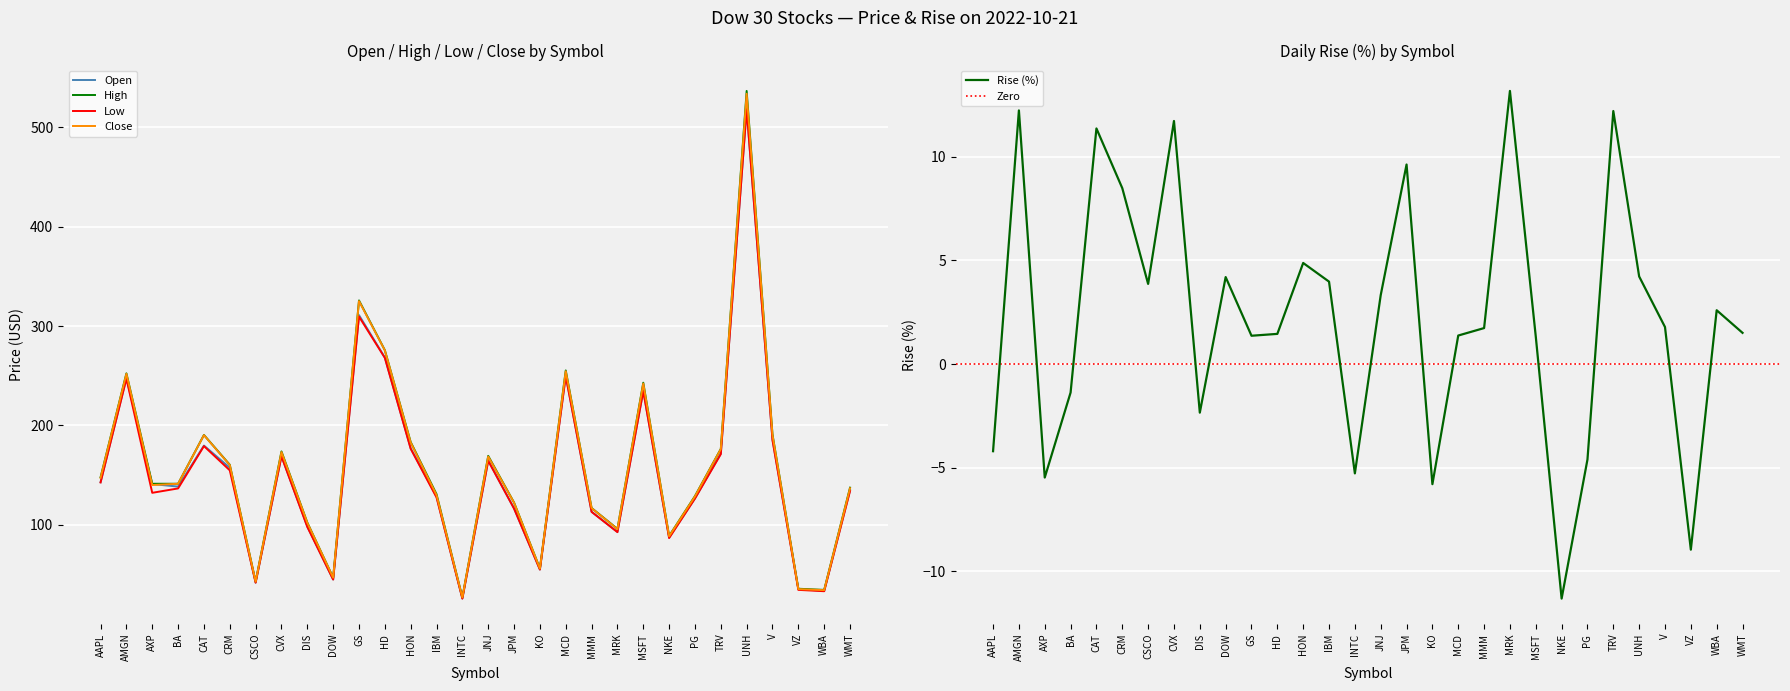

At which category is the sum across all series the highest?

UNH